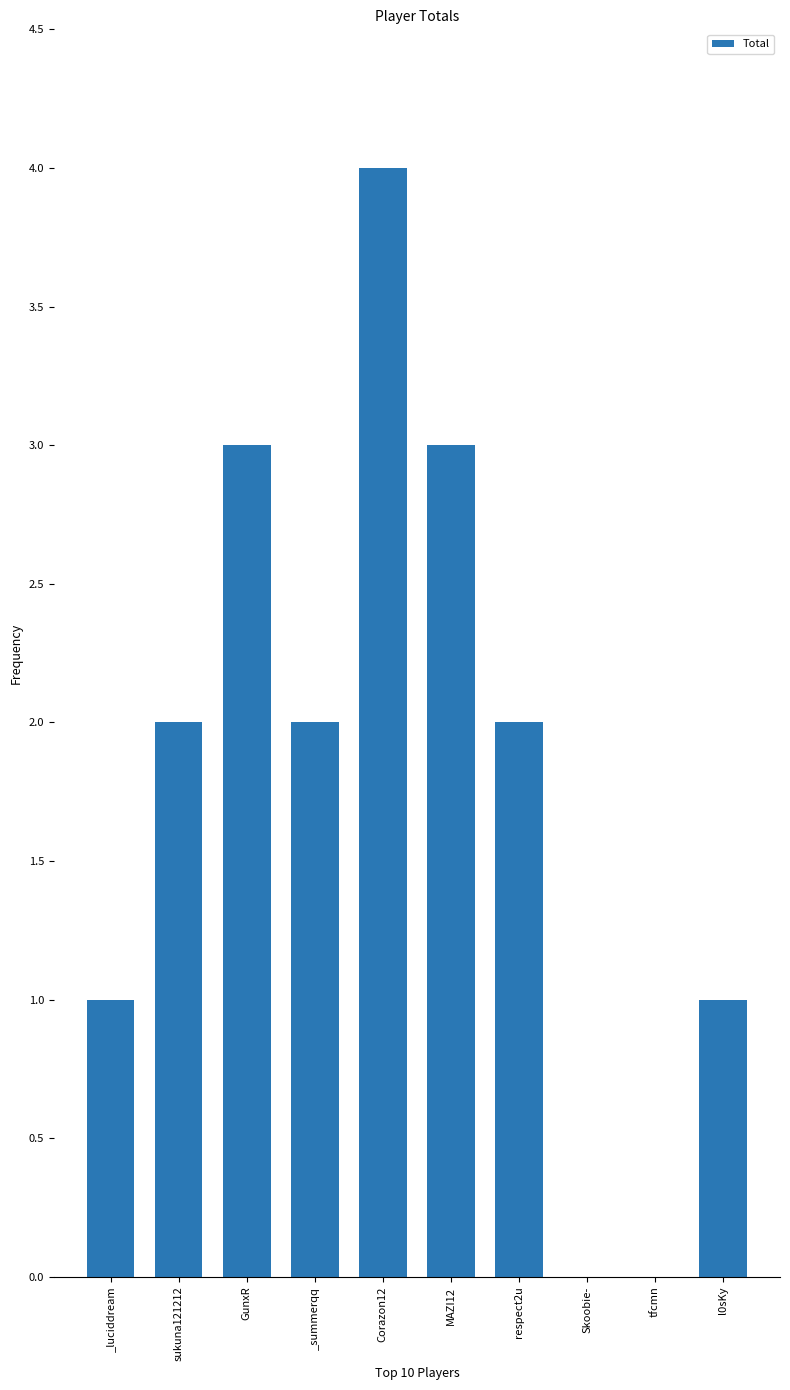

Which category has the highest value across all series?

Corazon12